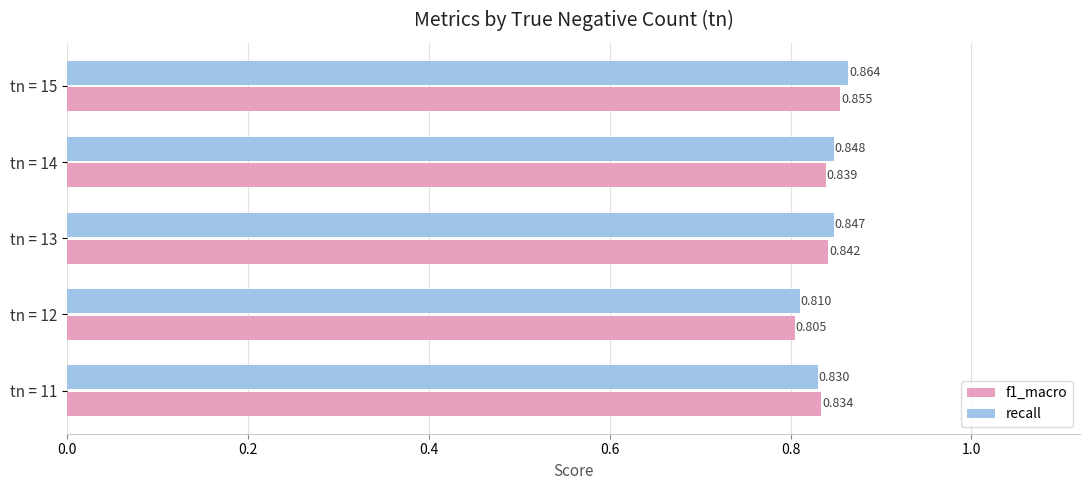

At which category does the chart reach its minimum across all series?

tn = 12